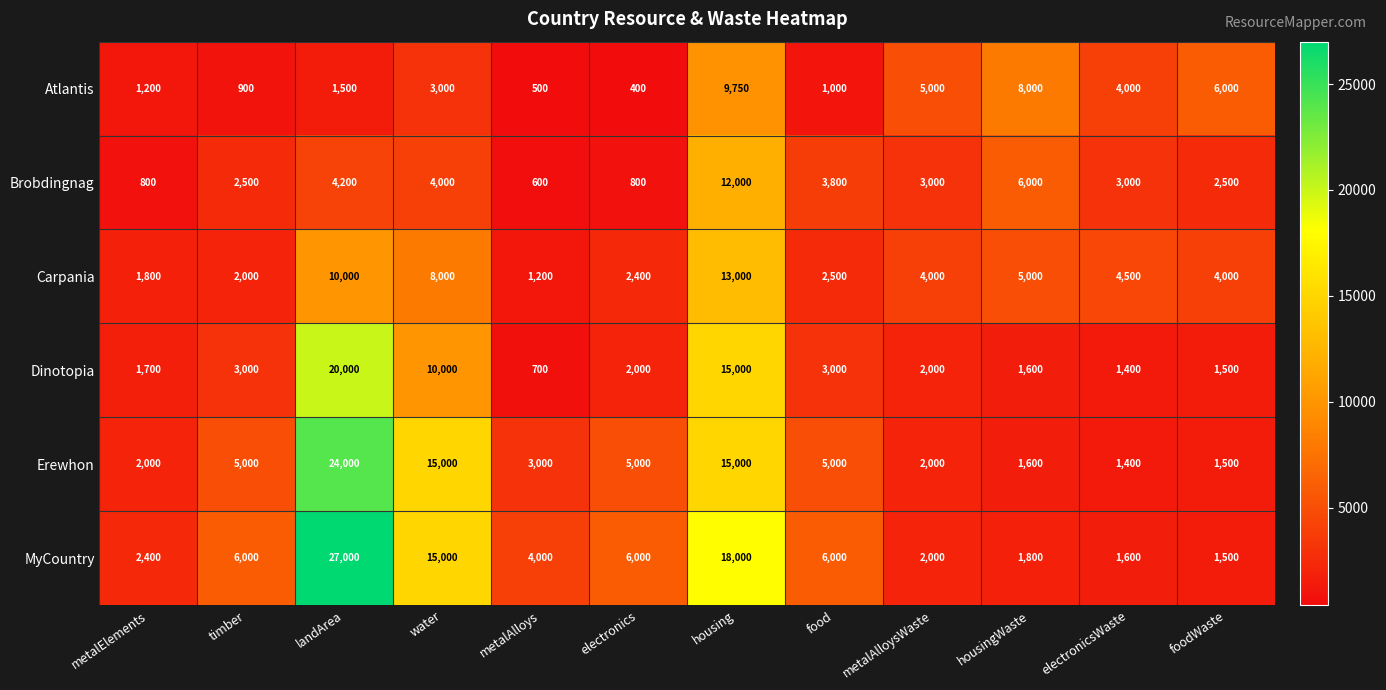

Which series has the largest range (max minus min)?

MyCountry